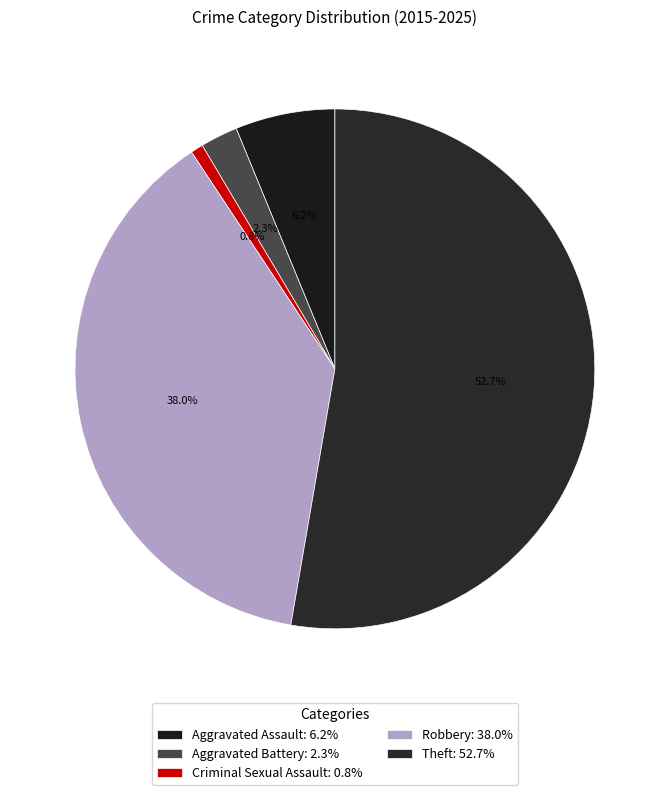

Does Aggravated Battery account for over 50% of the chart?

No